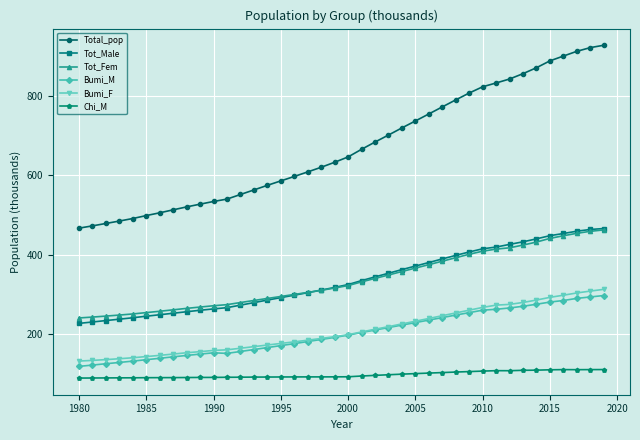

True or false: Tot_Fem and Total_pop cross at least once.

False